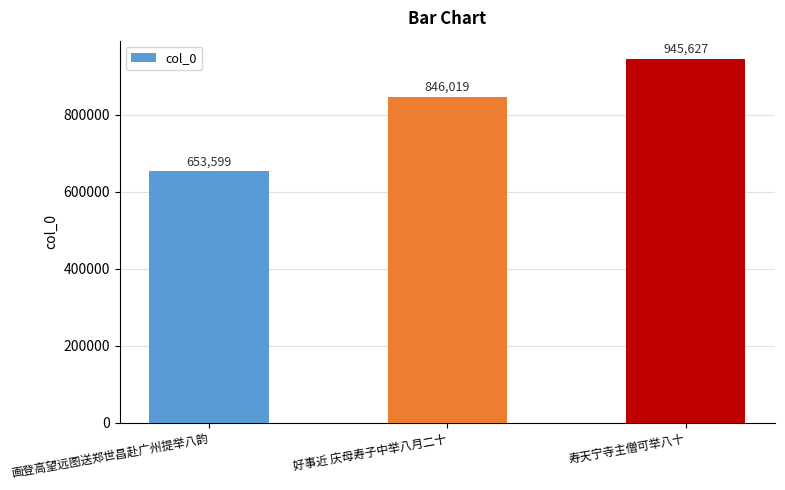

Reading left to right, list all the values displayed in this chart.

653599	846019	945627